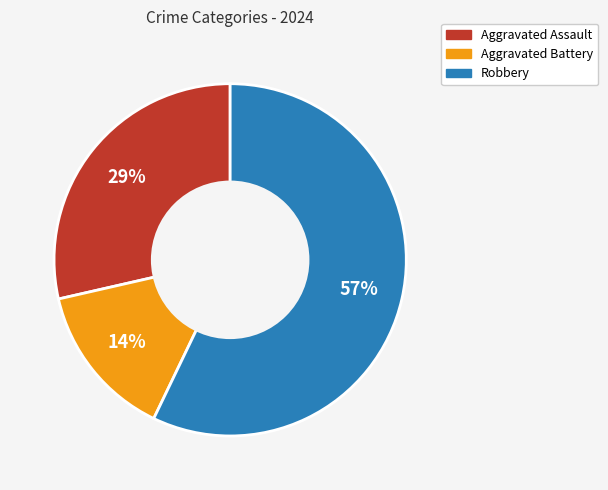

To the nearest percent, what portion does Aggravated Battery represent?

14%